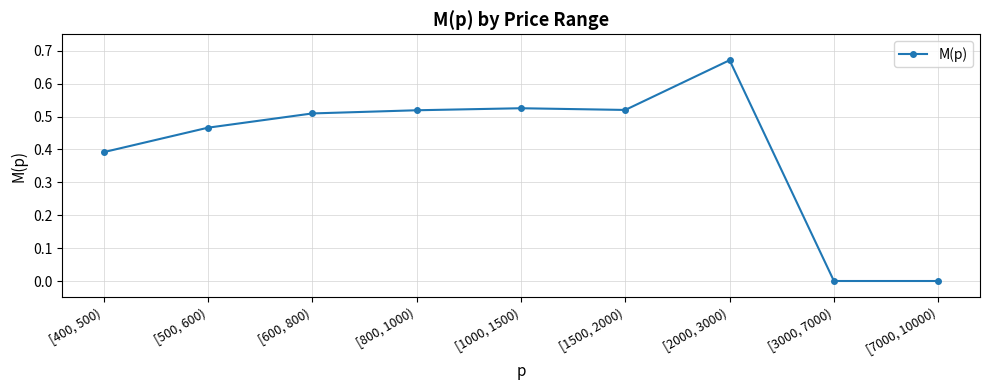

What is the sum of the values at [2000, 3000) and [800, 1000)?

1.2